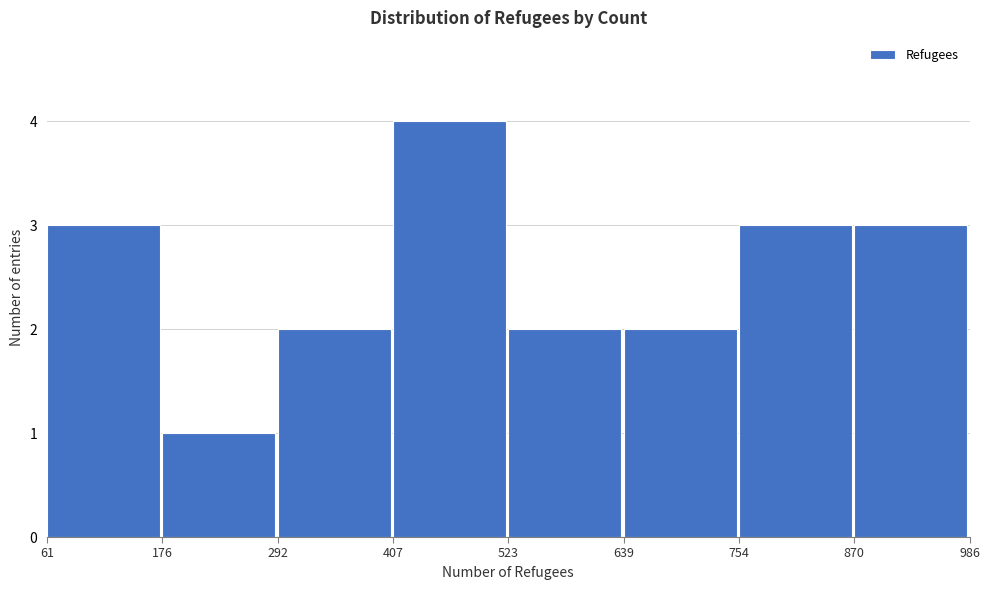

Which range on the x-axis has the tallest bar?

407 to 523